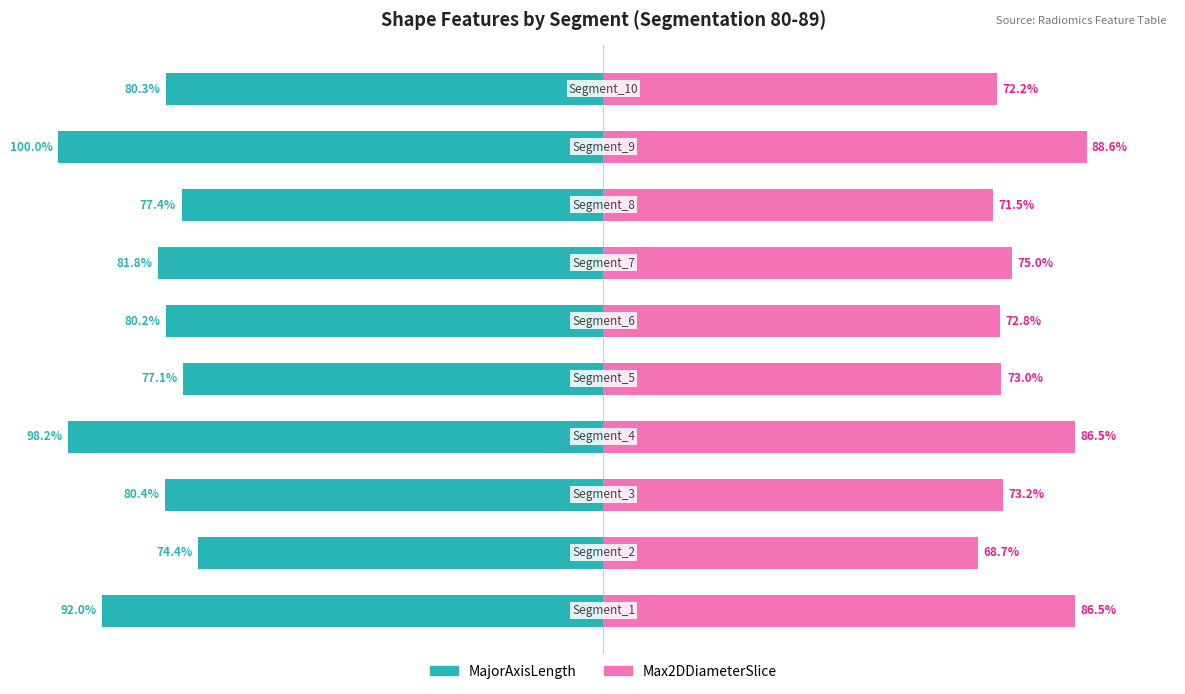

The value of shape_MajorAxisLength at 2 is -80.4. True or false?

True